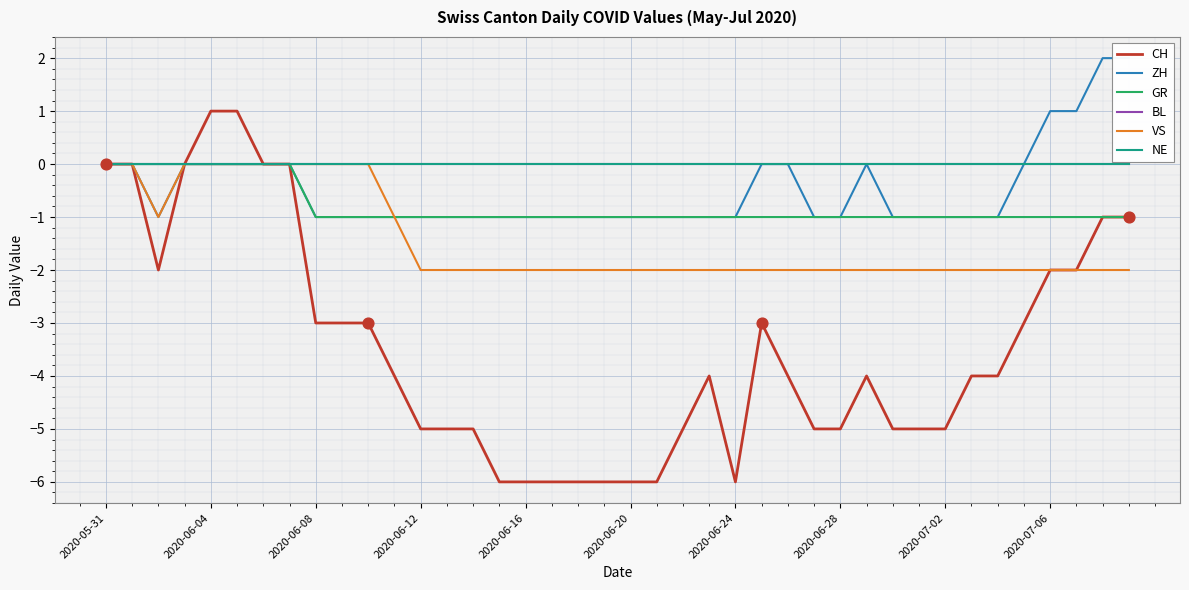

Which series has the largest total across all categories?

BL